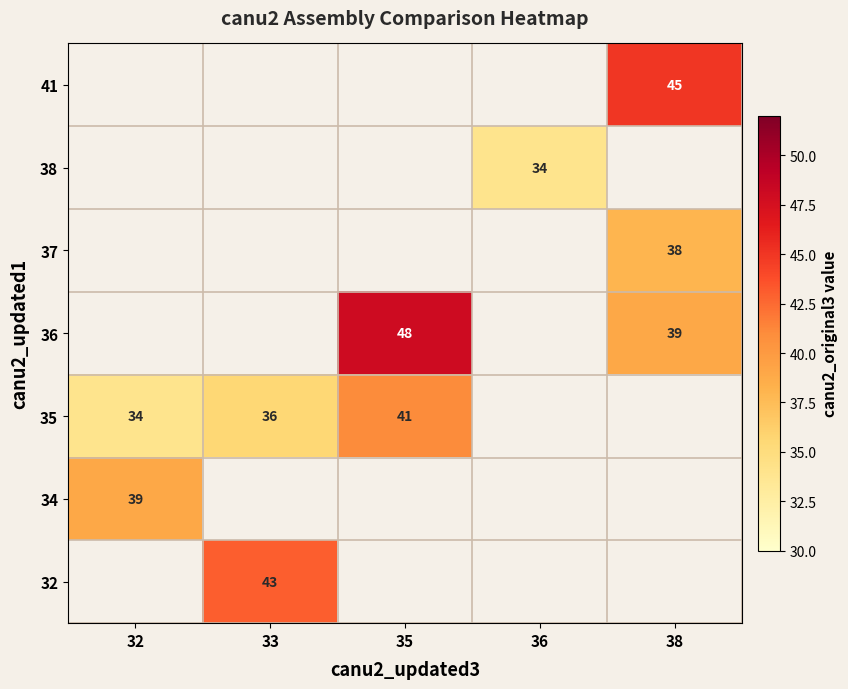

Which label corresponds to the smallest value in the chart?

36